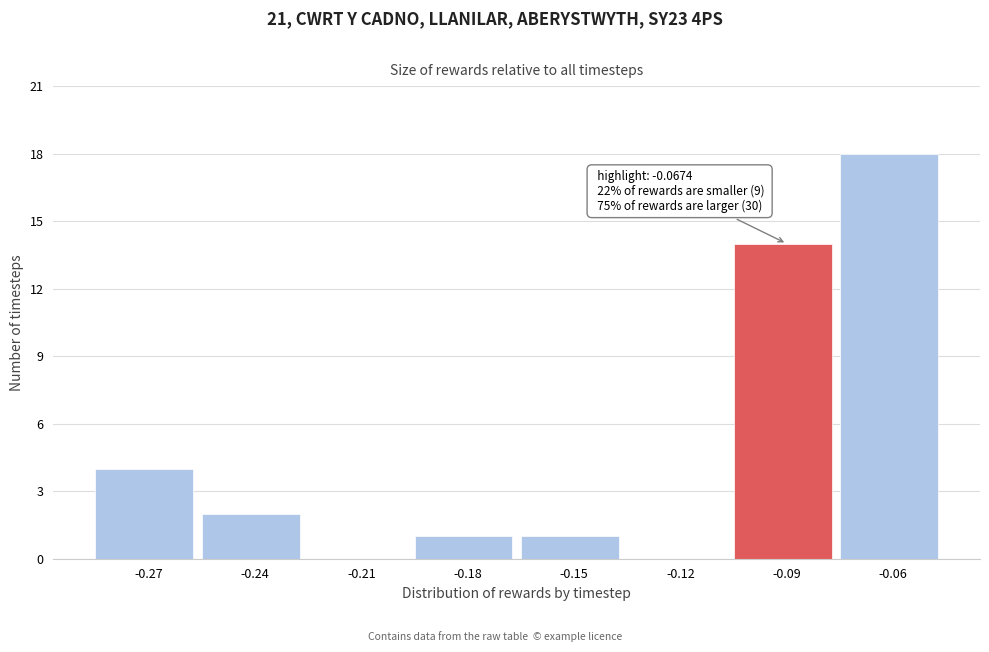

Reading right to left, extract all data points from this chart.

-0.06=18	-0.09=14	-0.12=0	-0.15=1	-0.18=1	-0.21=0	-0.24=2	-0.27=4